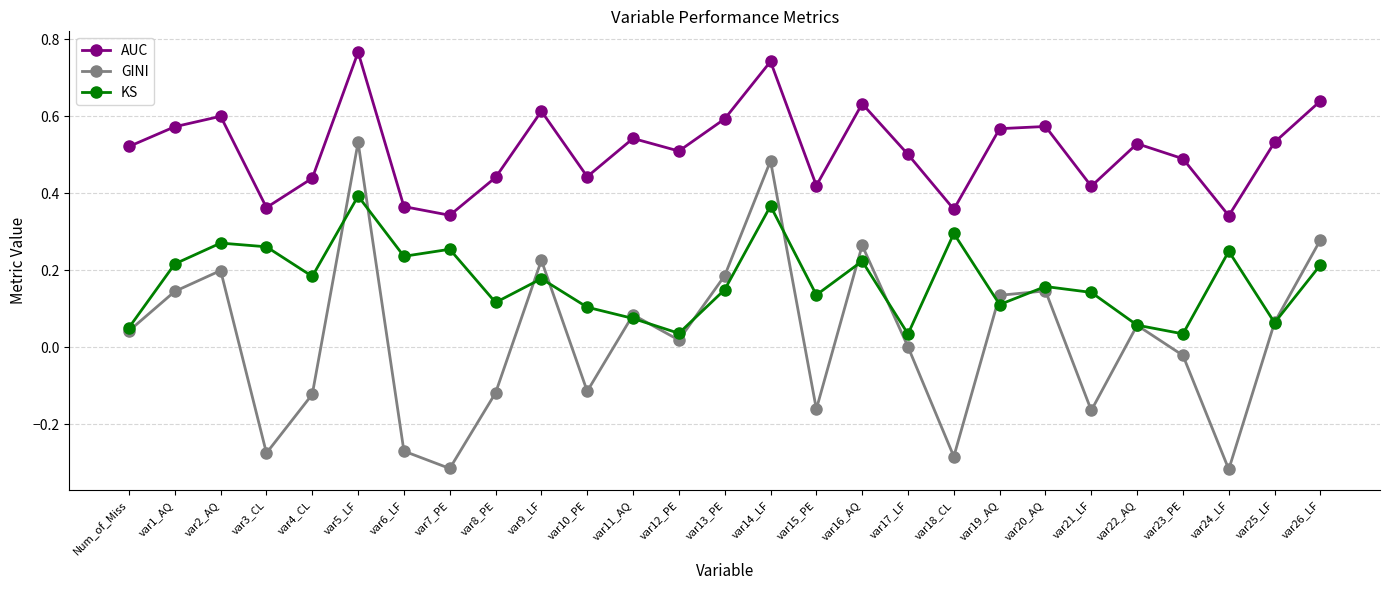

At which label is GINI closest to 0?

var17_LF